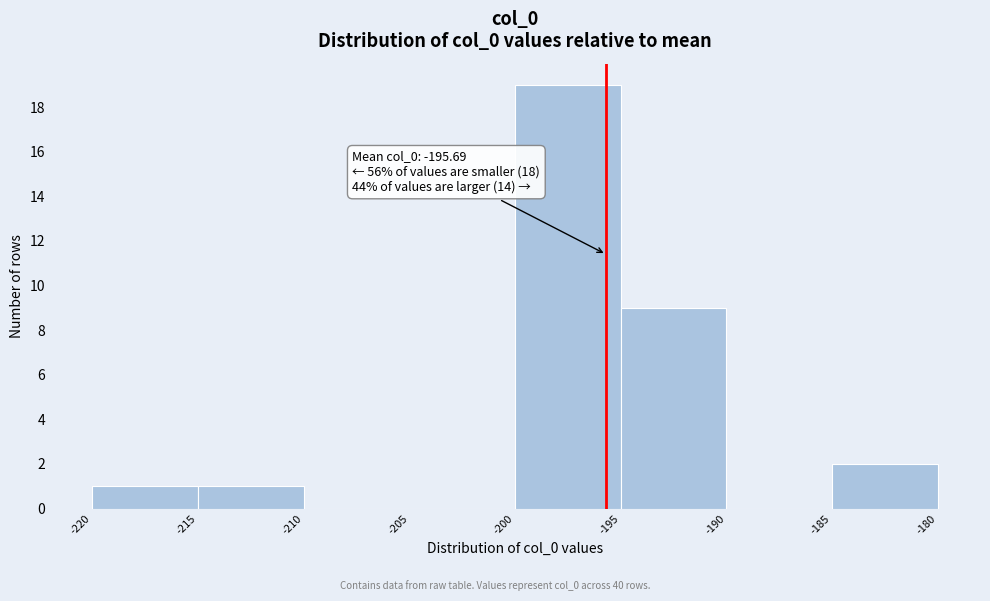

Which range on the x-axis has the tallest bar?

-200 to -195